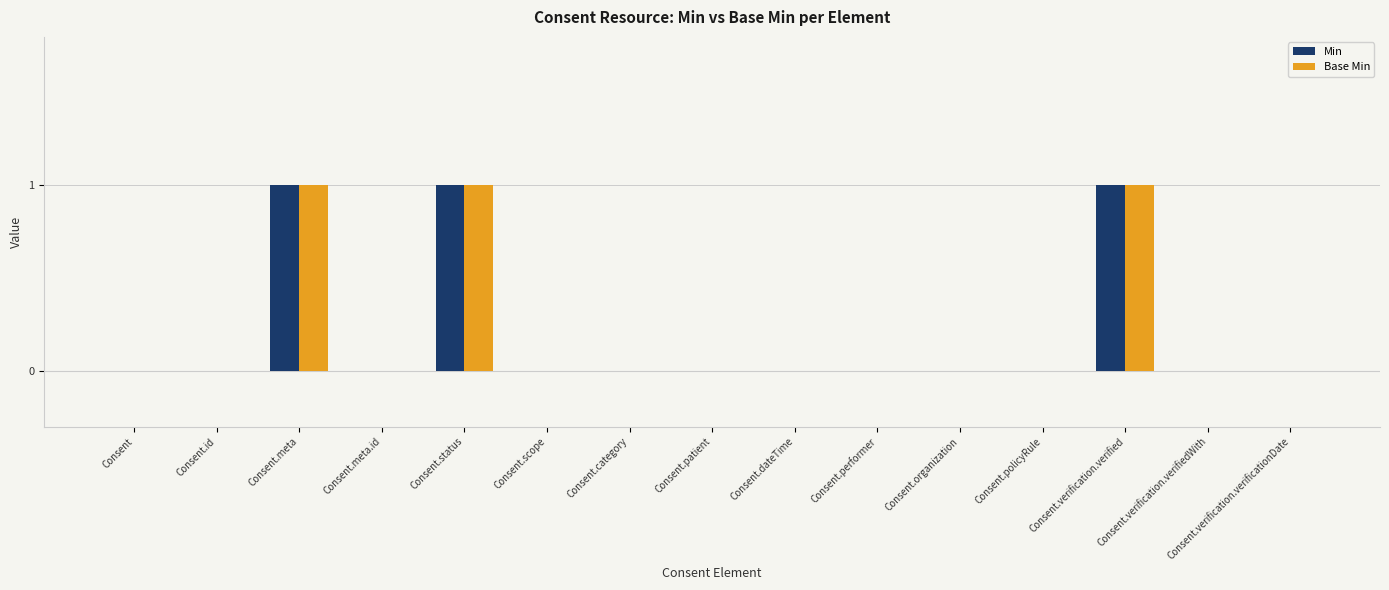

Is the value of Min at Consent.status greater than the value of Base Min at Consent.organization?

Yes